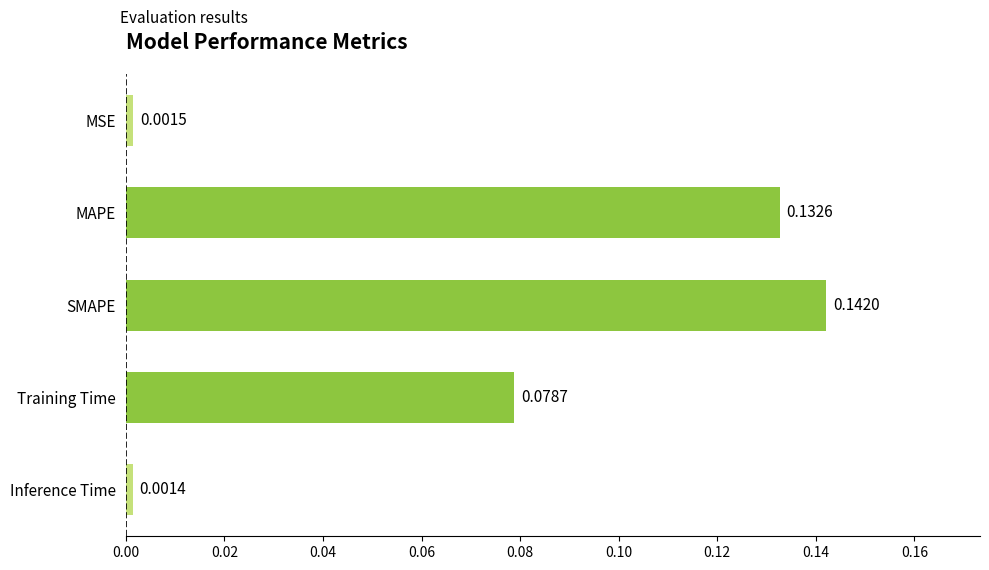

Are the bars grouped side by side (vs. stacked)?

No